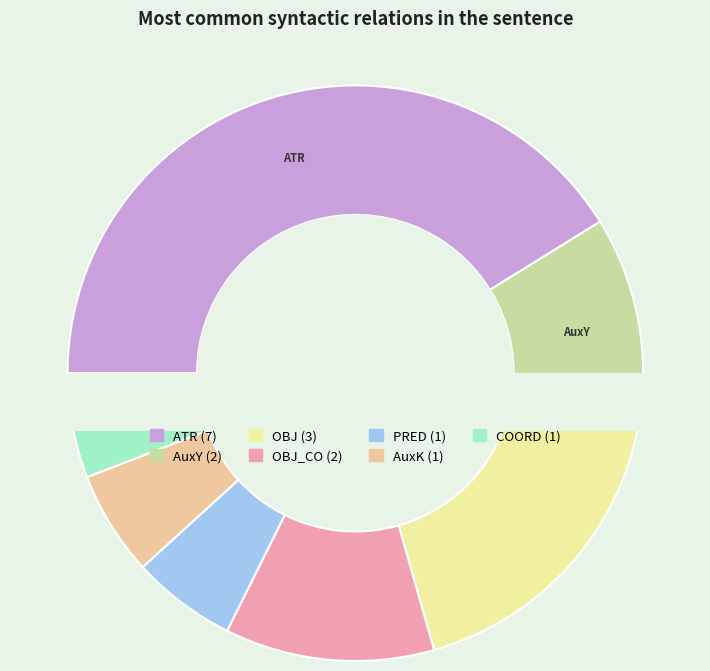

How many segments does this pie chart have?

7